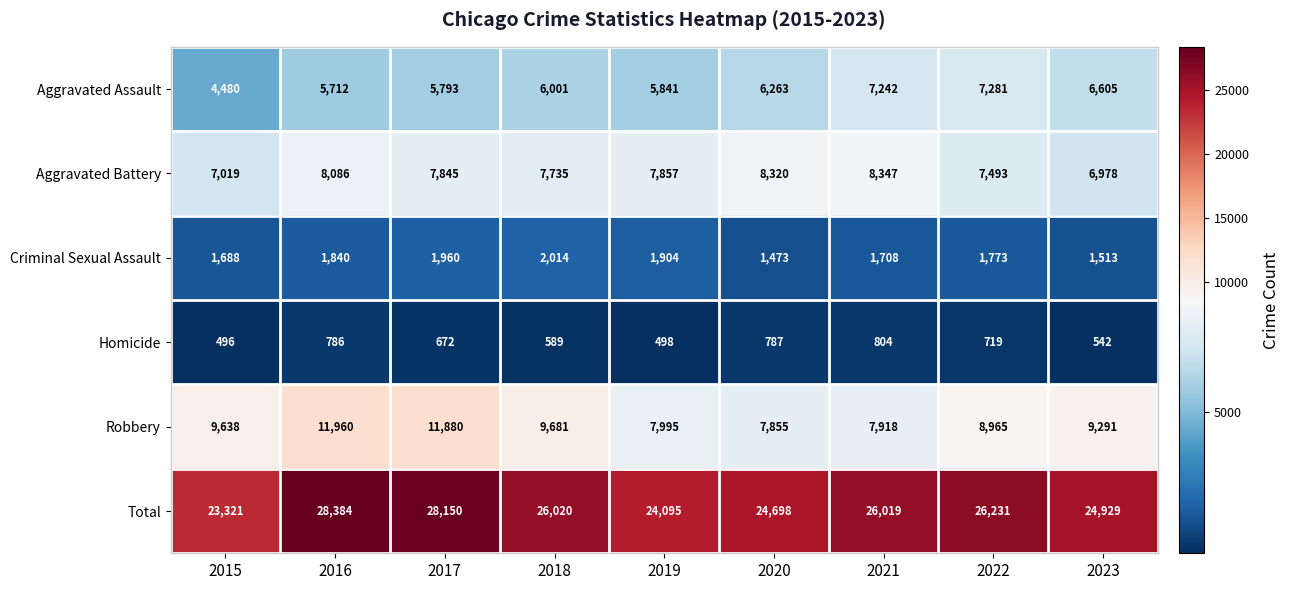

At how many categories does at least one series exceed 2111?

9